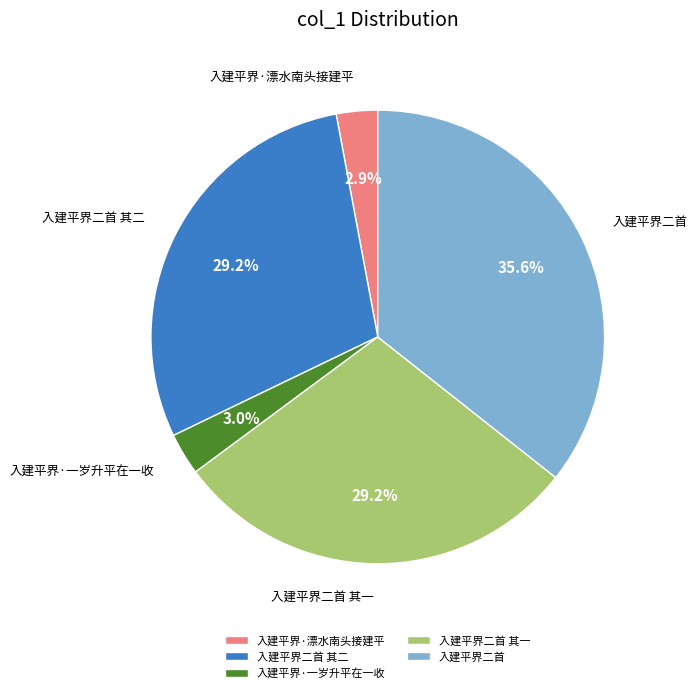

How many segments does this pie chart have?

5